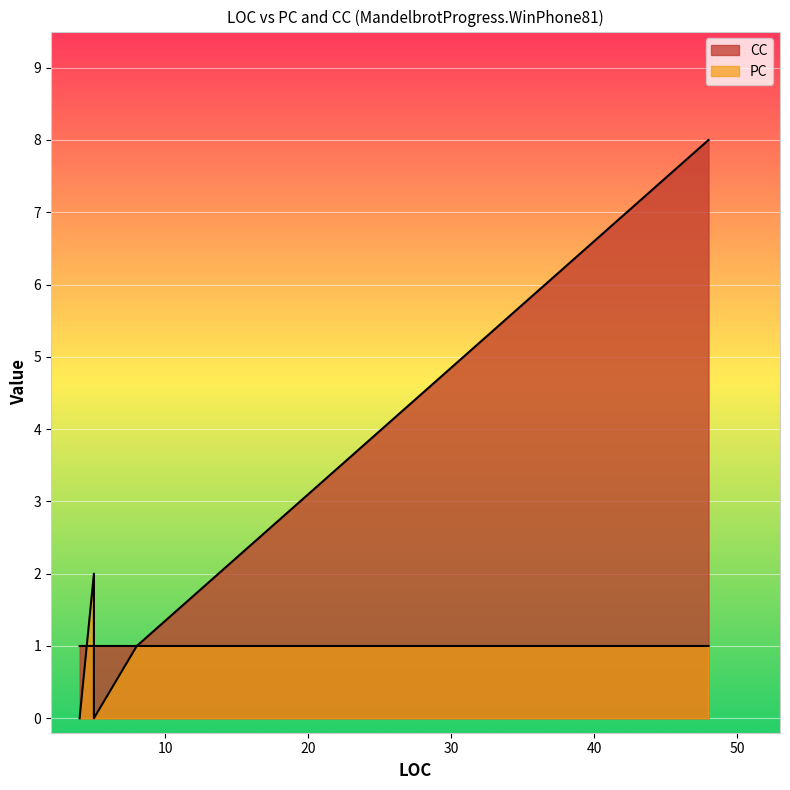

What is the total value across all series at 5?

3